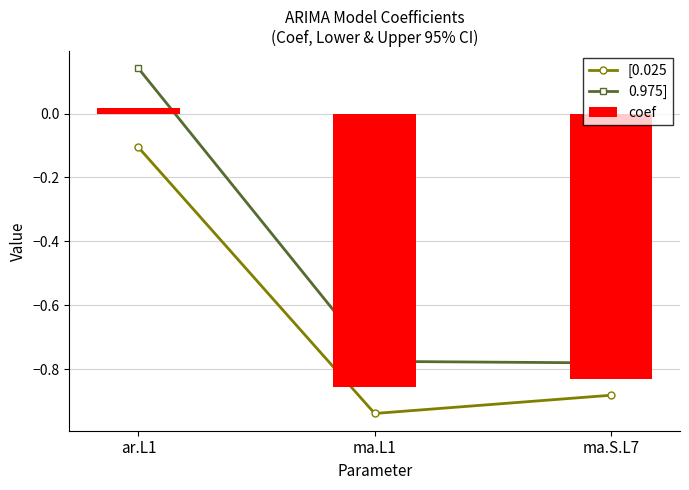

Rank the series by their average value, from lowest to highest.

[0.025, coef, 0.975]